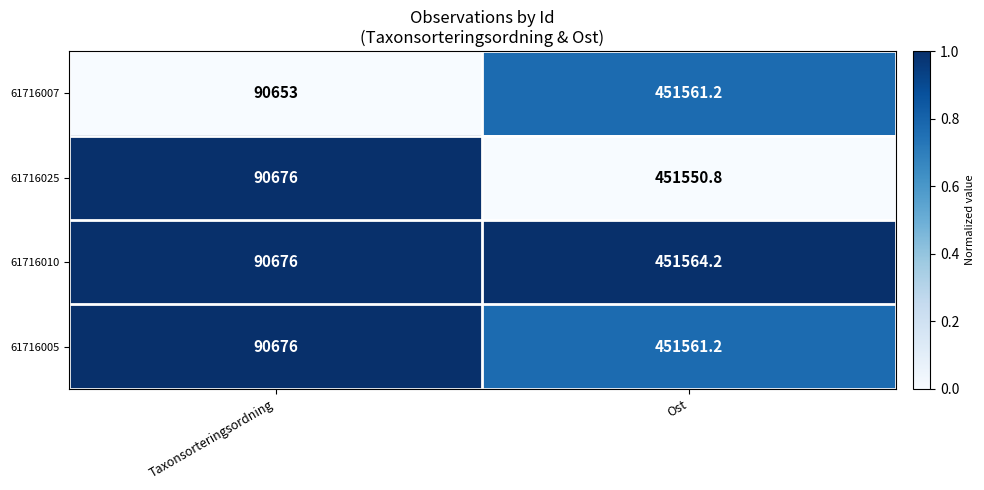

What is the difference between the 61716025 values at Ost and Taxonsorteringsordning?

360874.8